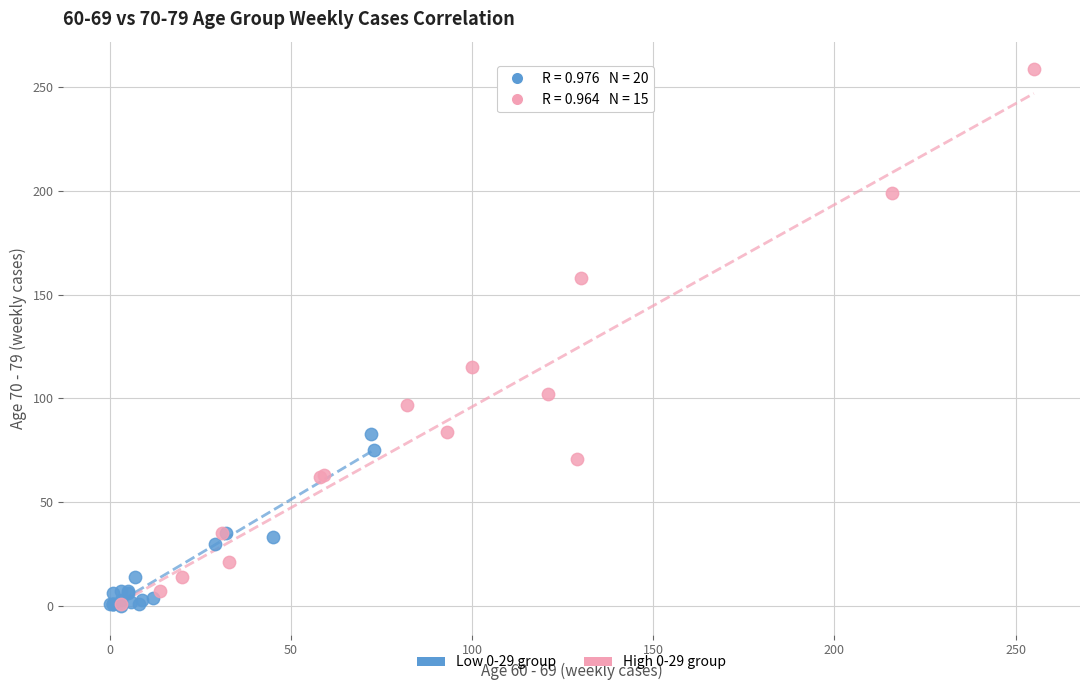

Which series has the widest spread of Y values?

High 0-29 group